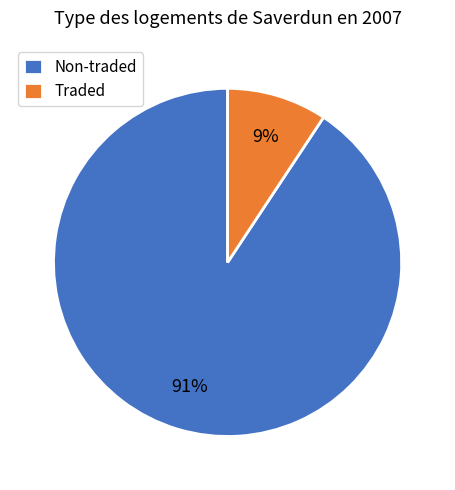

Which slice is the largest?

Non-traded